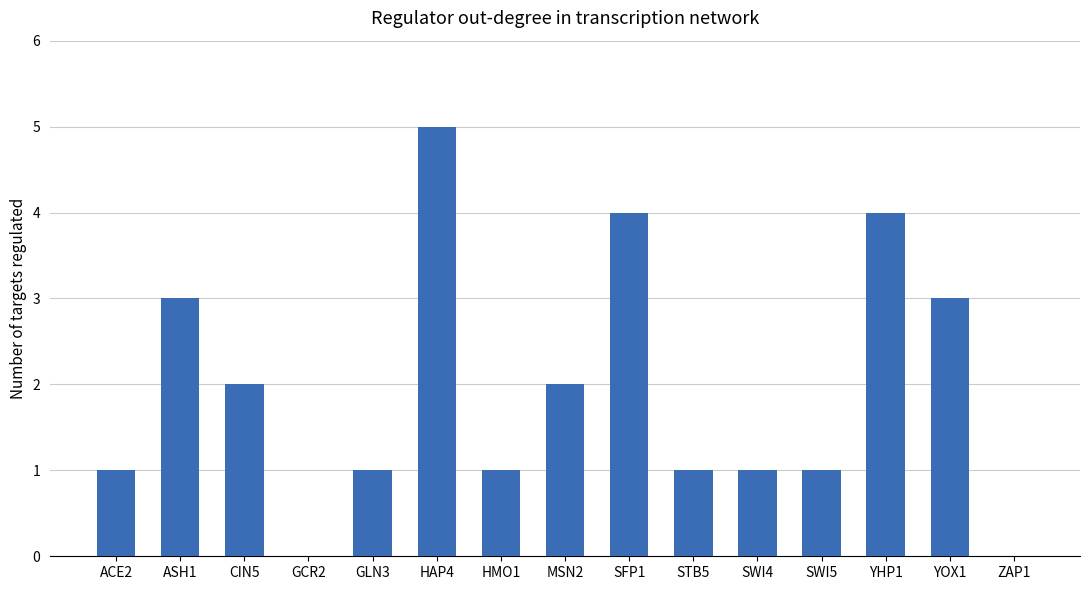

Is it true that the value at GLN3 is 1?

True